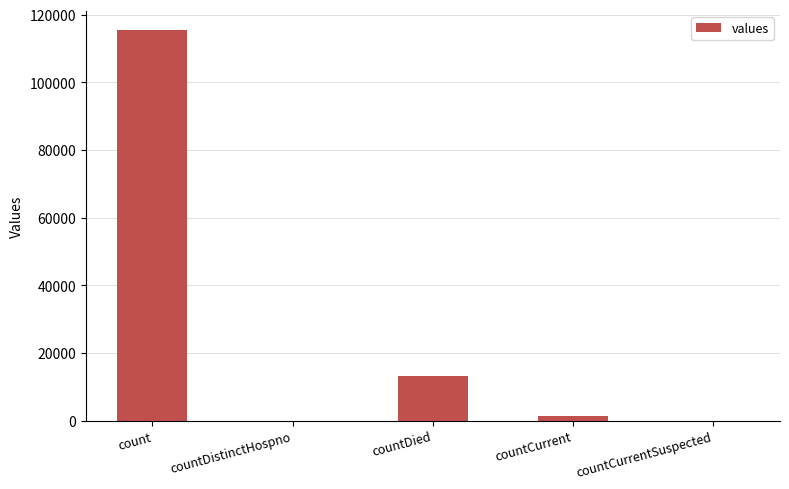

The value at countDistinctHospno is 63105. True or false?

False